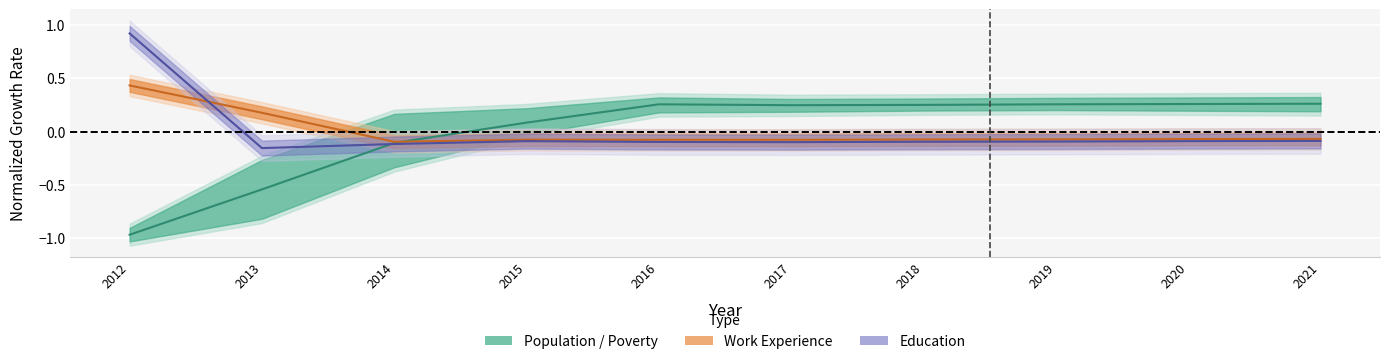

At which category does the chart reach its peak across all series?

2012